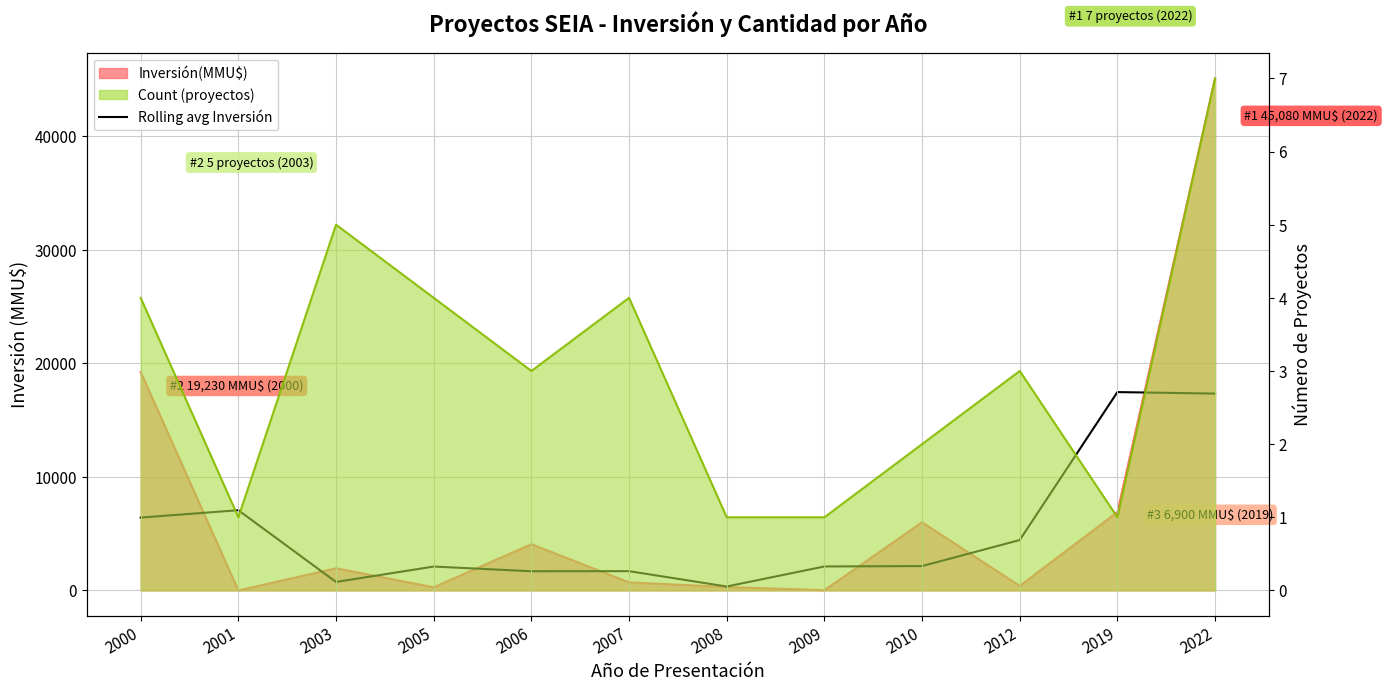

At which category does the data reach its first local peak?

2001